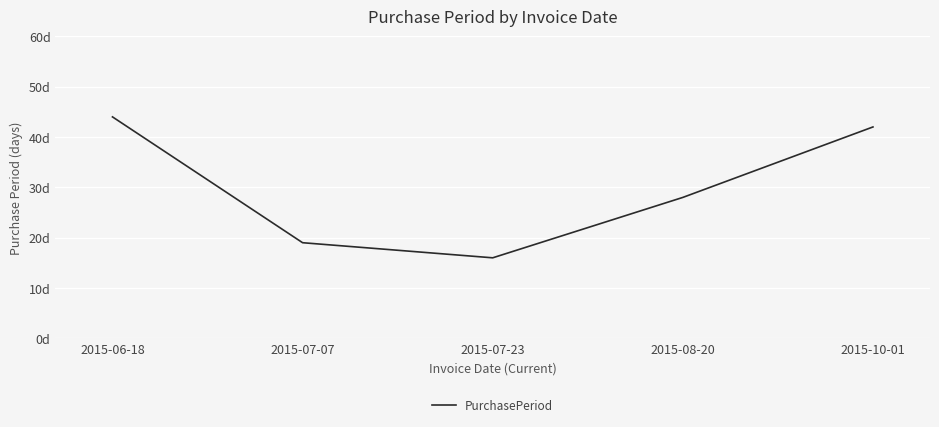

What is the ratio of the value at 2015-07-23 to the value at 2015-08-20?

0.6